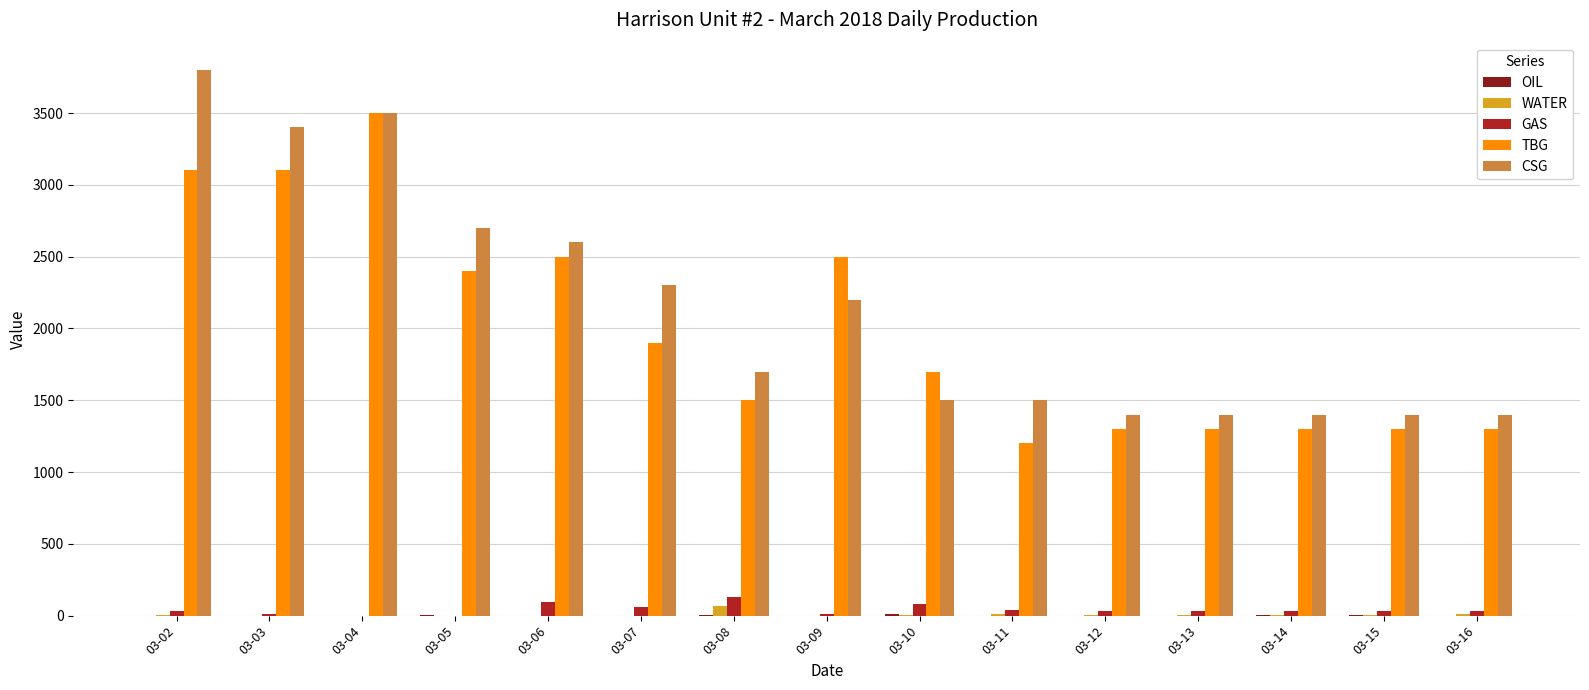

What is the sum of all CSG values?

32200.0